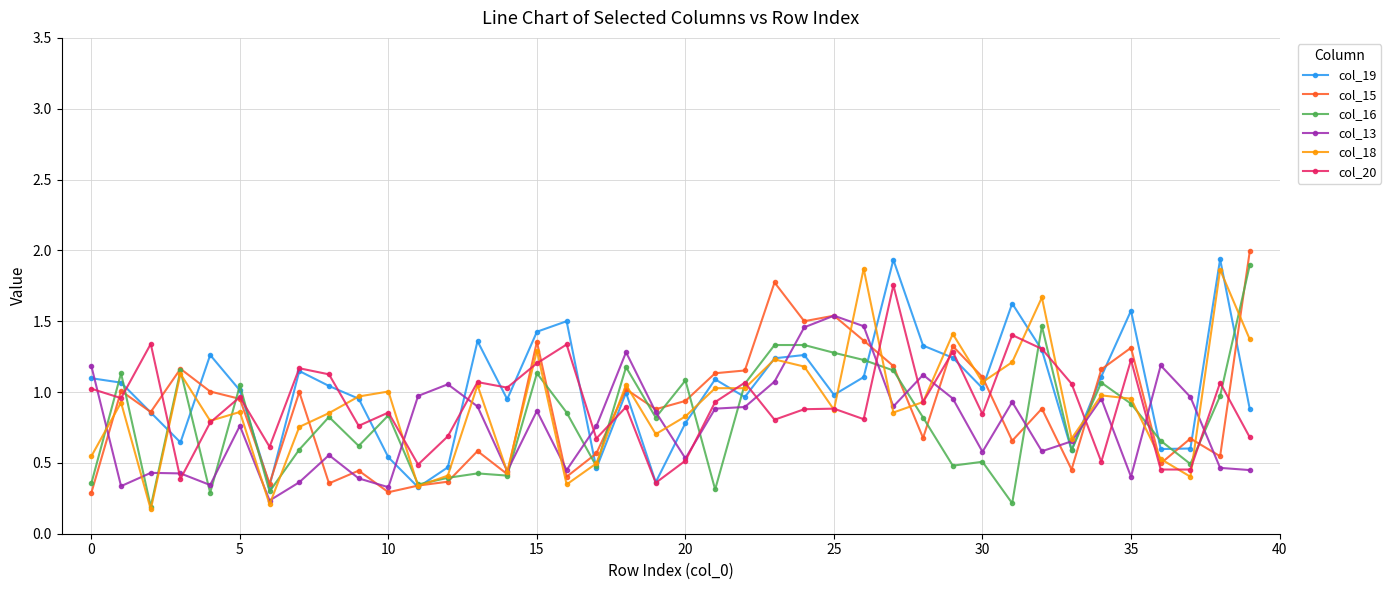

Which series has the largest total across all categories?

col_19